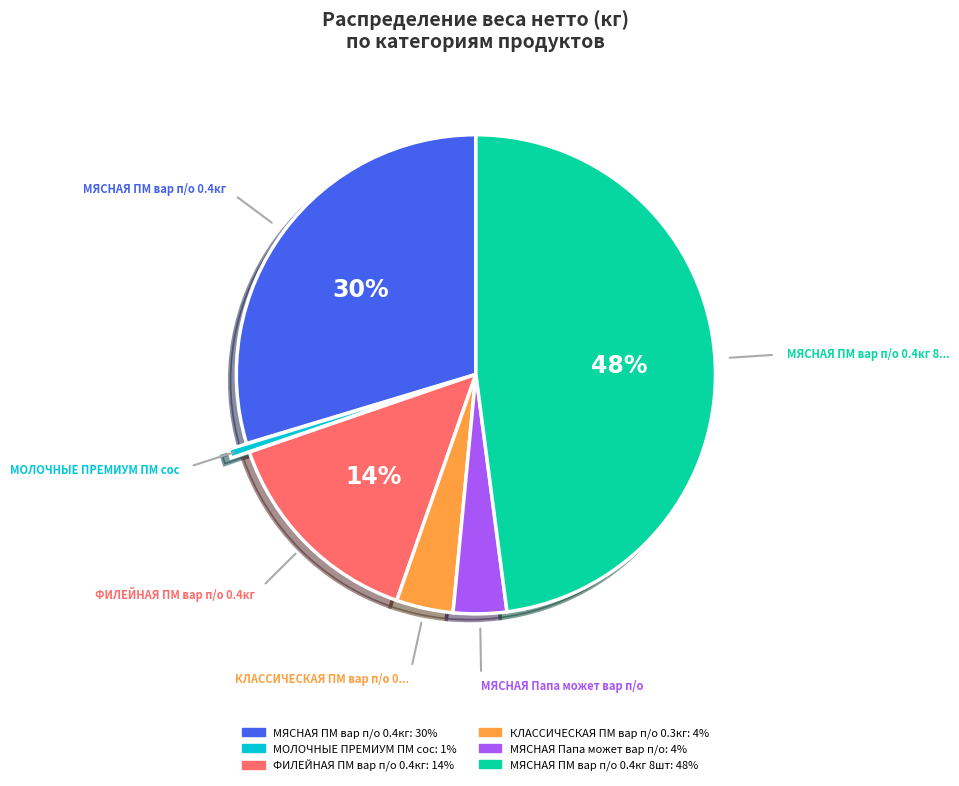

Does any single category account for the majority?

No